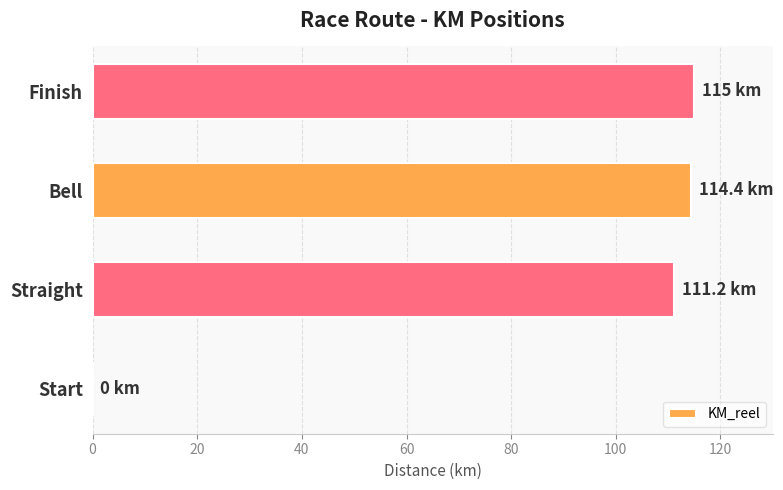

What is the average value?

85.2